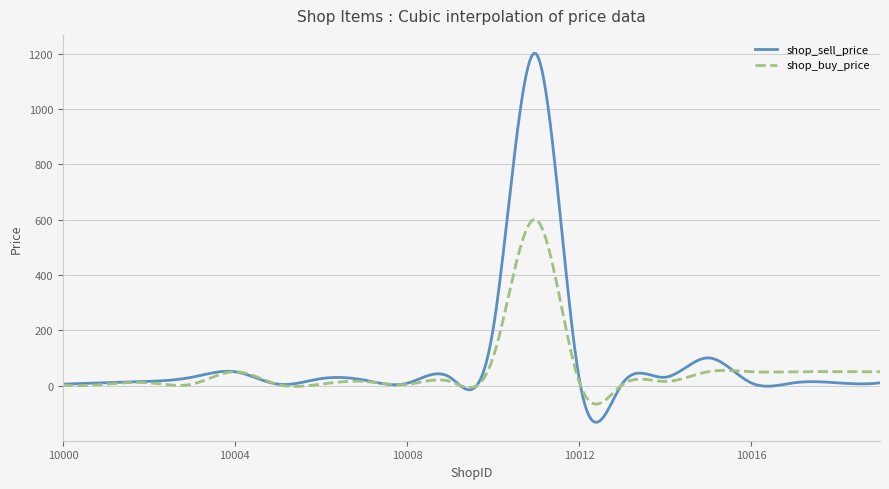

What is the lowest value of the shop_sell_price series?

-132.8